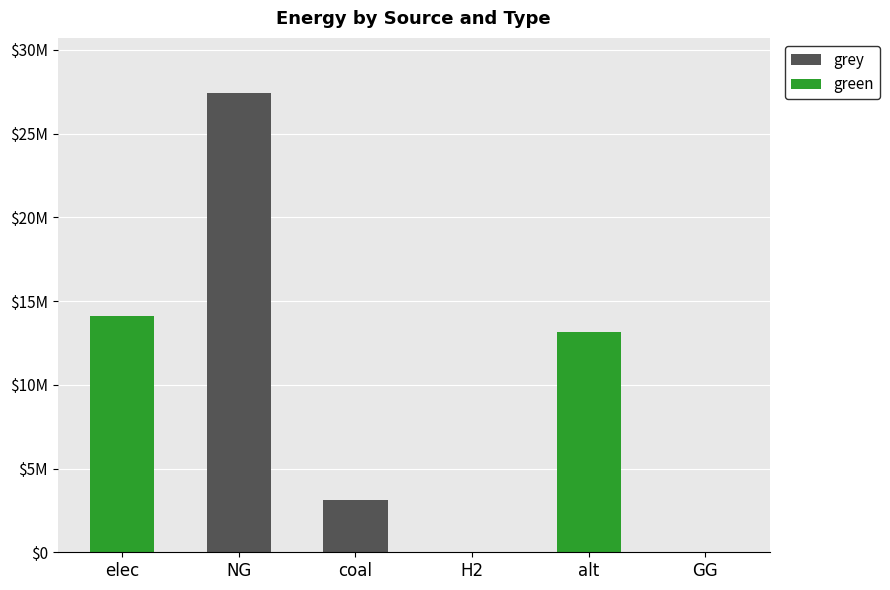

What are all the series names shown in the legend?

grey, green